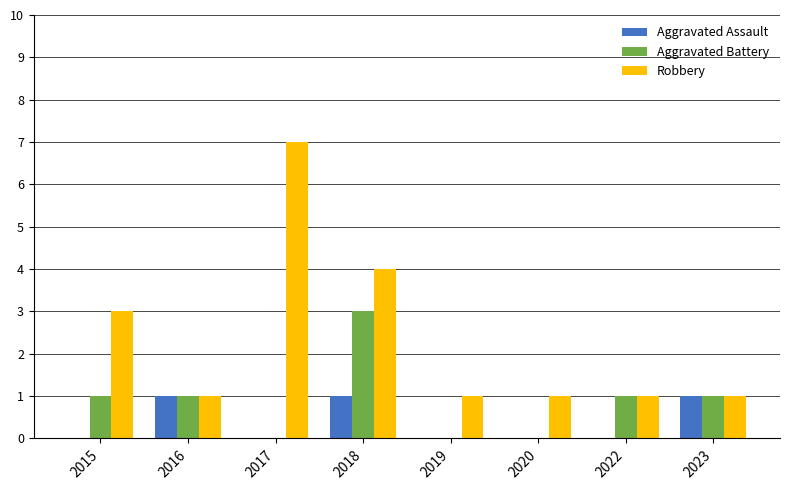

How many series are shown in this chart?

3